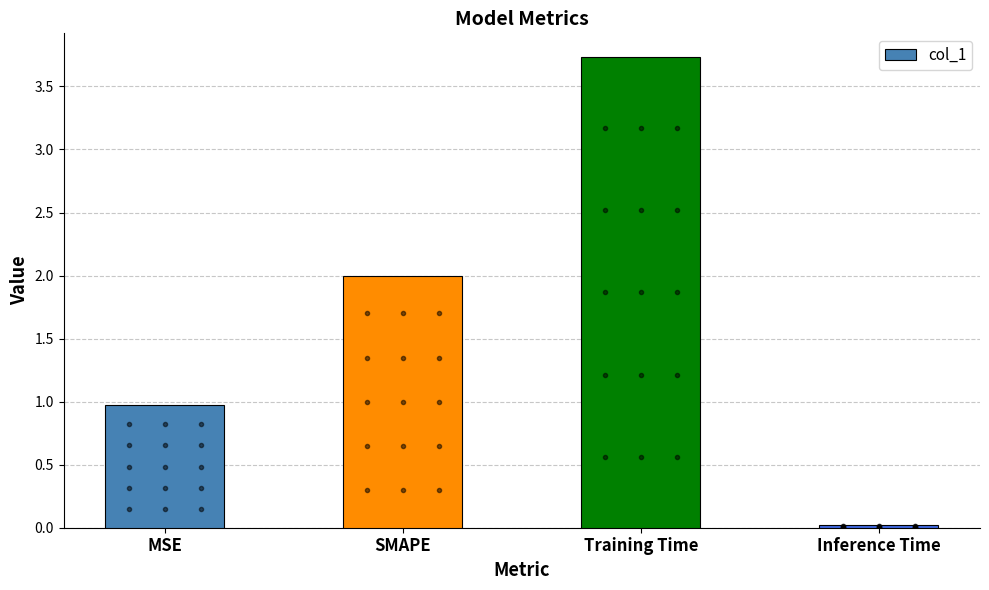

True or false: the data shows 1.0 at MSE.

True